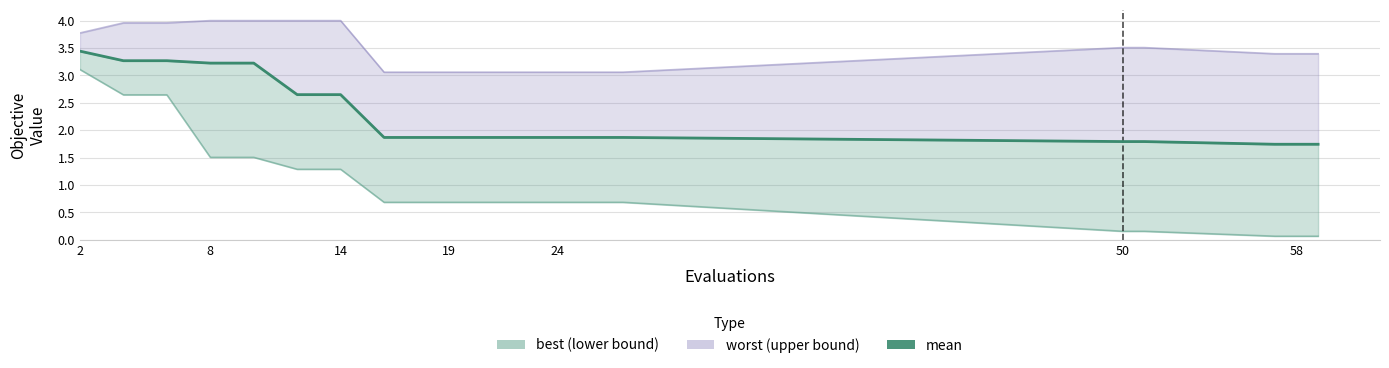

True or false: the data has more than 2 interior local peaks.

False